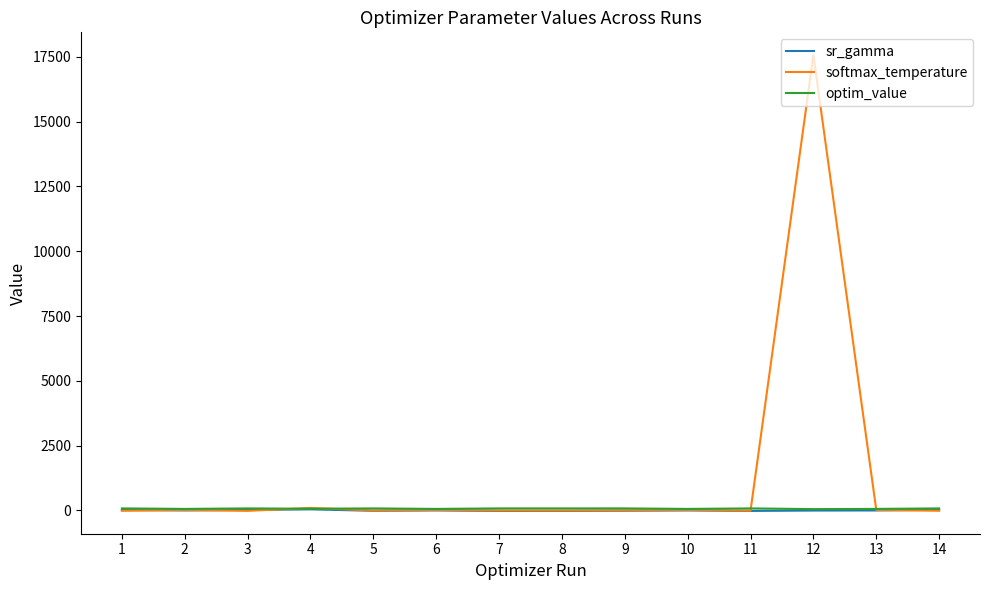

Which series has the largest range (max minus min)?

softmax_temperature